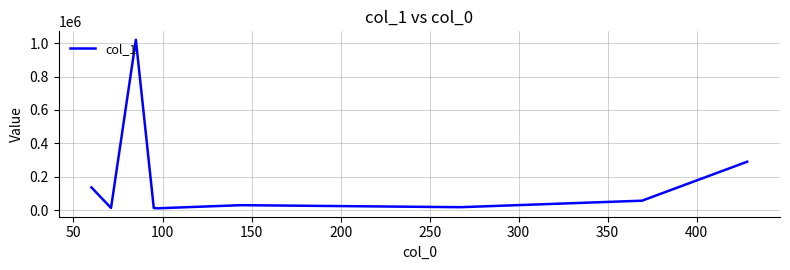

What is the difference between the maximum and minimum values?

1008815.9